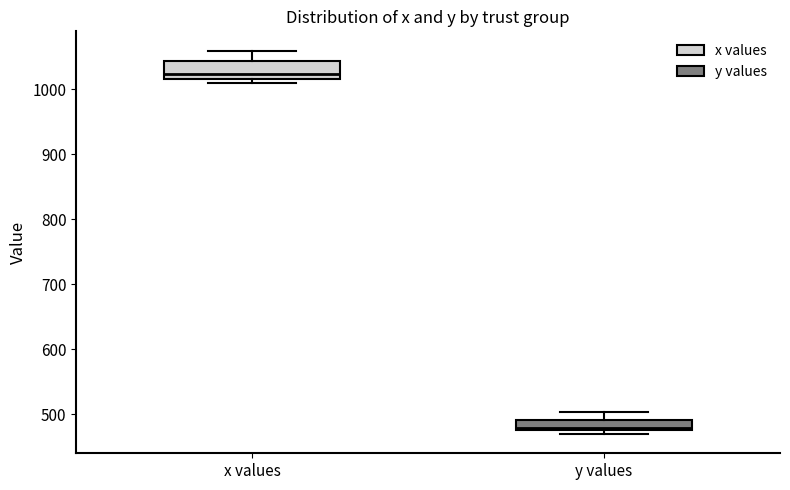

Which box's median line is the highest?

x values